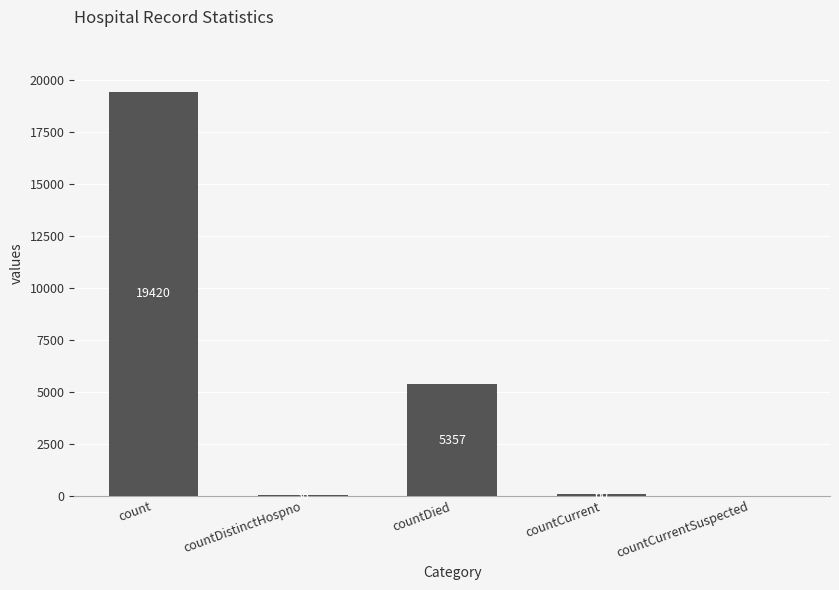

Where does the data first go above 60?

count